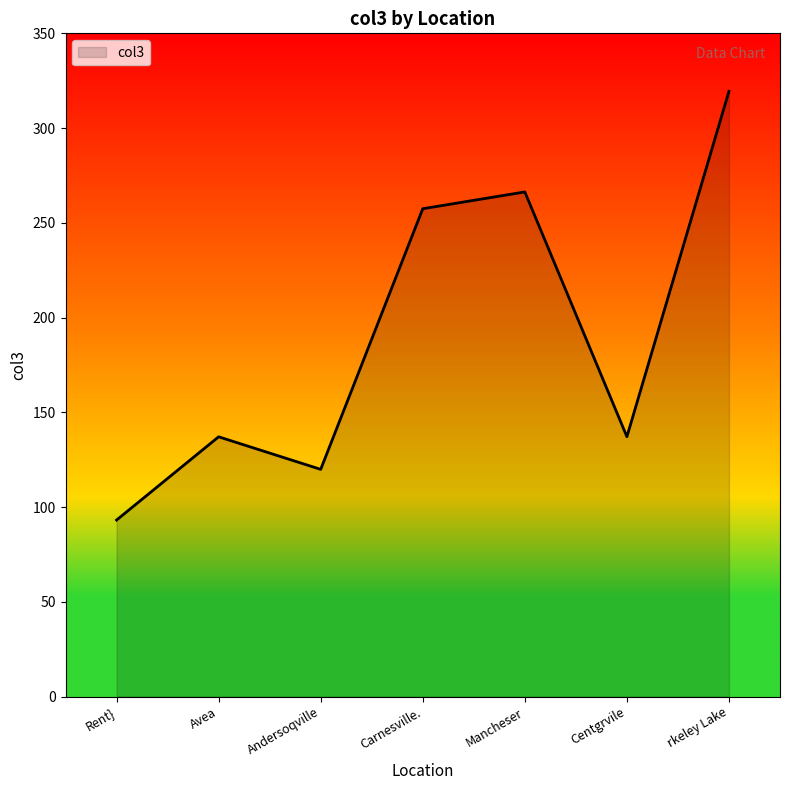

Which category has the highest value across all series?

rkeley Lake